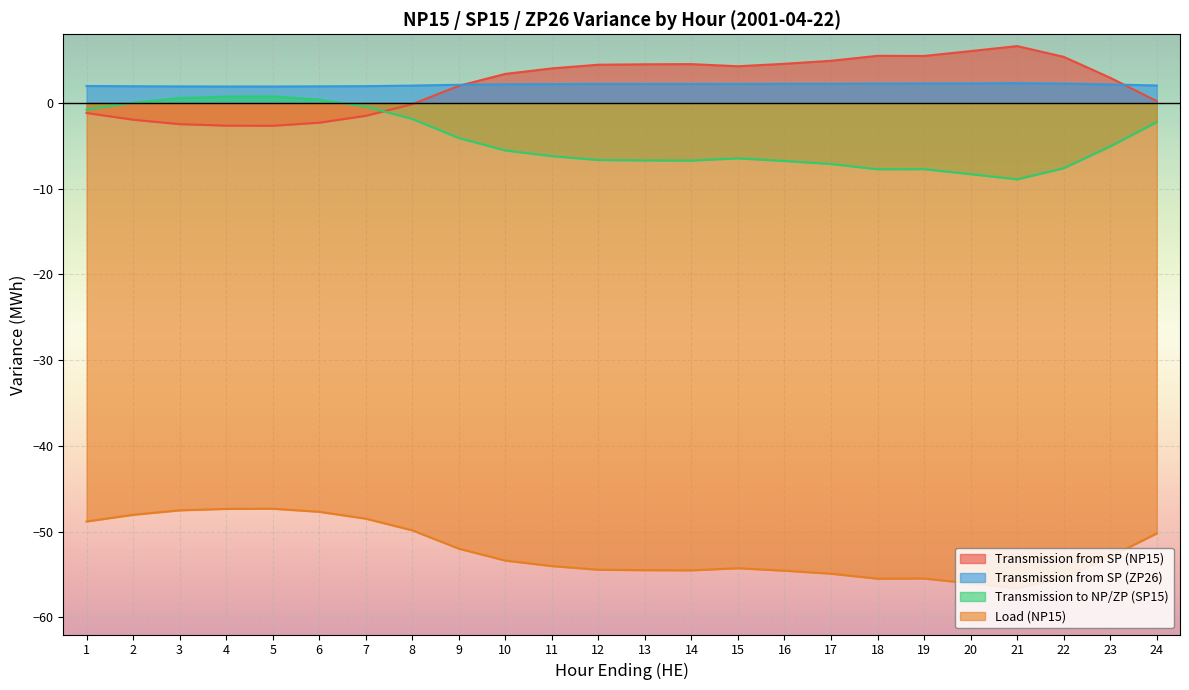

What is the value of the Transmission from SP (NP15) point at the 22nd from the left?

5.4